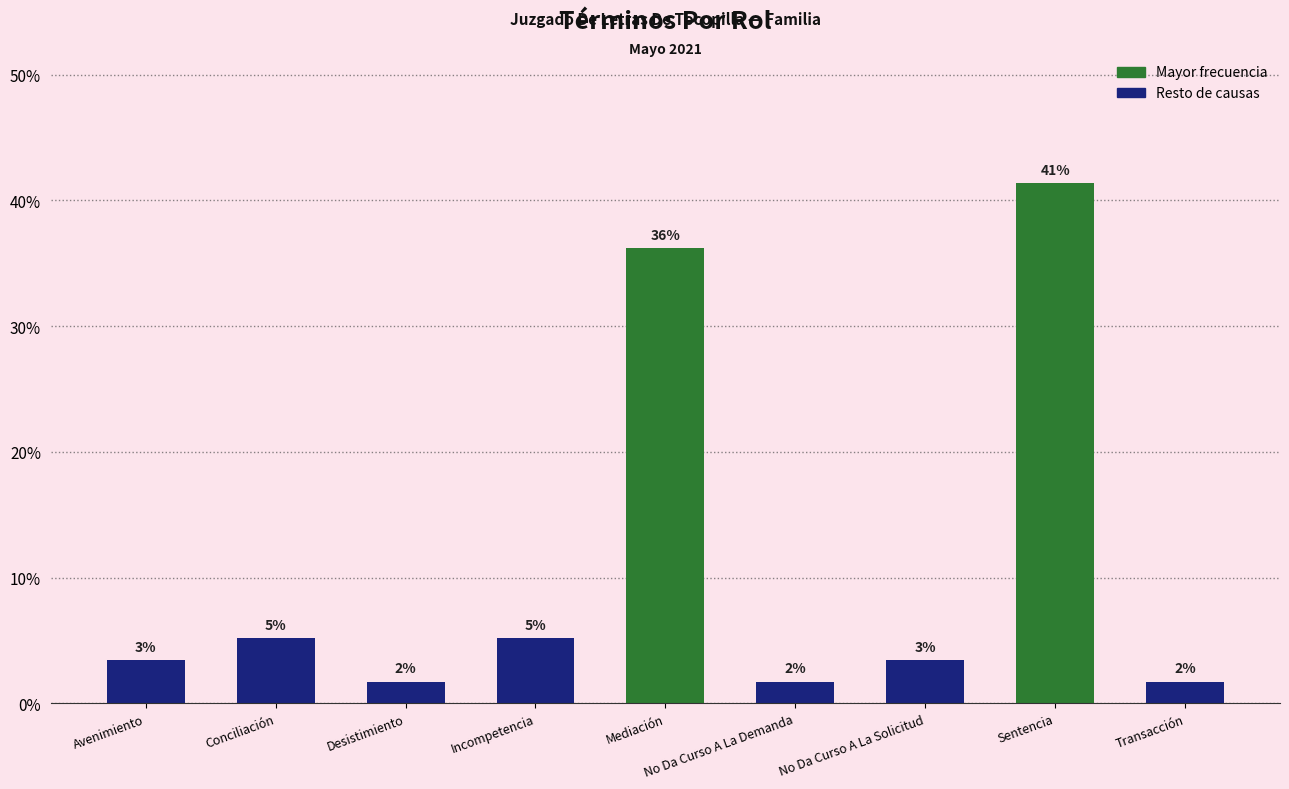

What is the ratio of the value at Avenimiento to the value at Transacción?

2.0